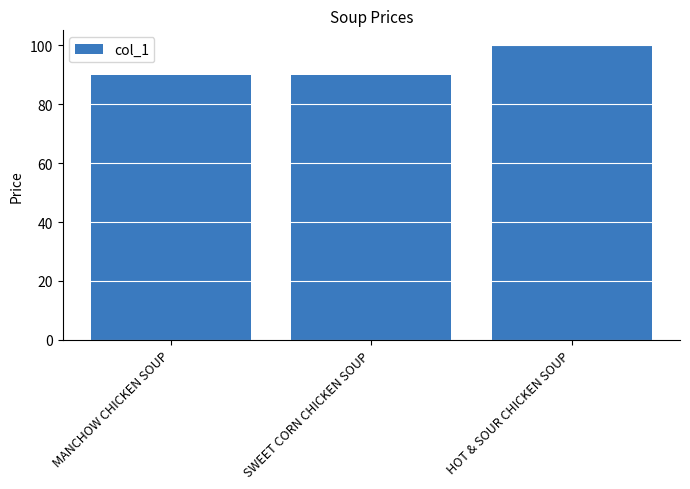

The value at SWEET CORN CHICKEN SOUP is 134. True or false?

False